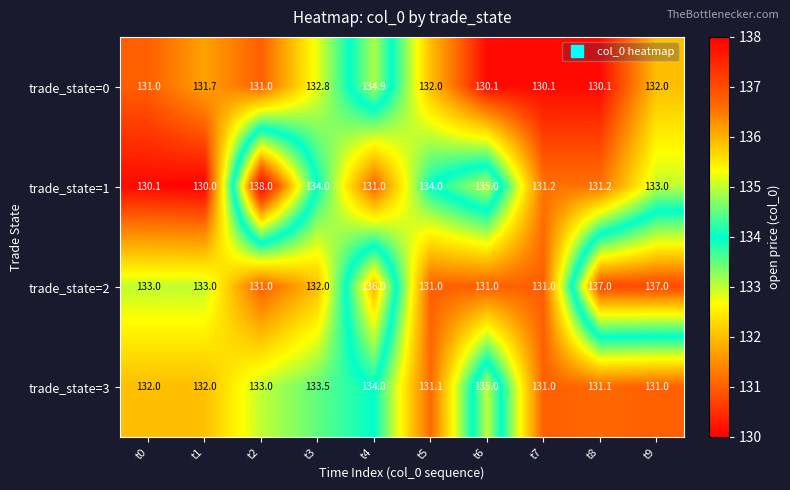

Which label corresponds to the smallest value in the chart?

t1